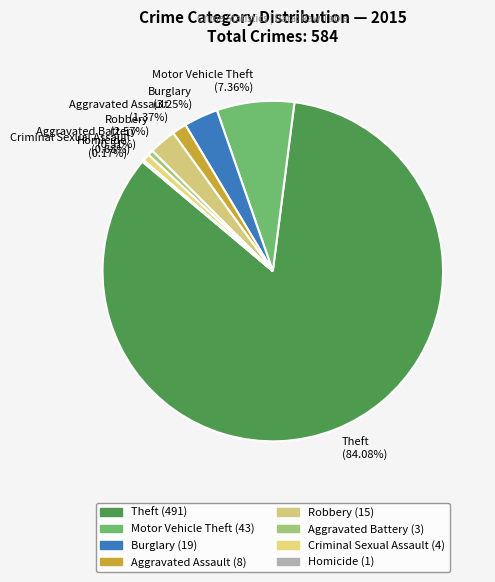

Which category accounts for the majority?

Theft (84.08%)